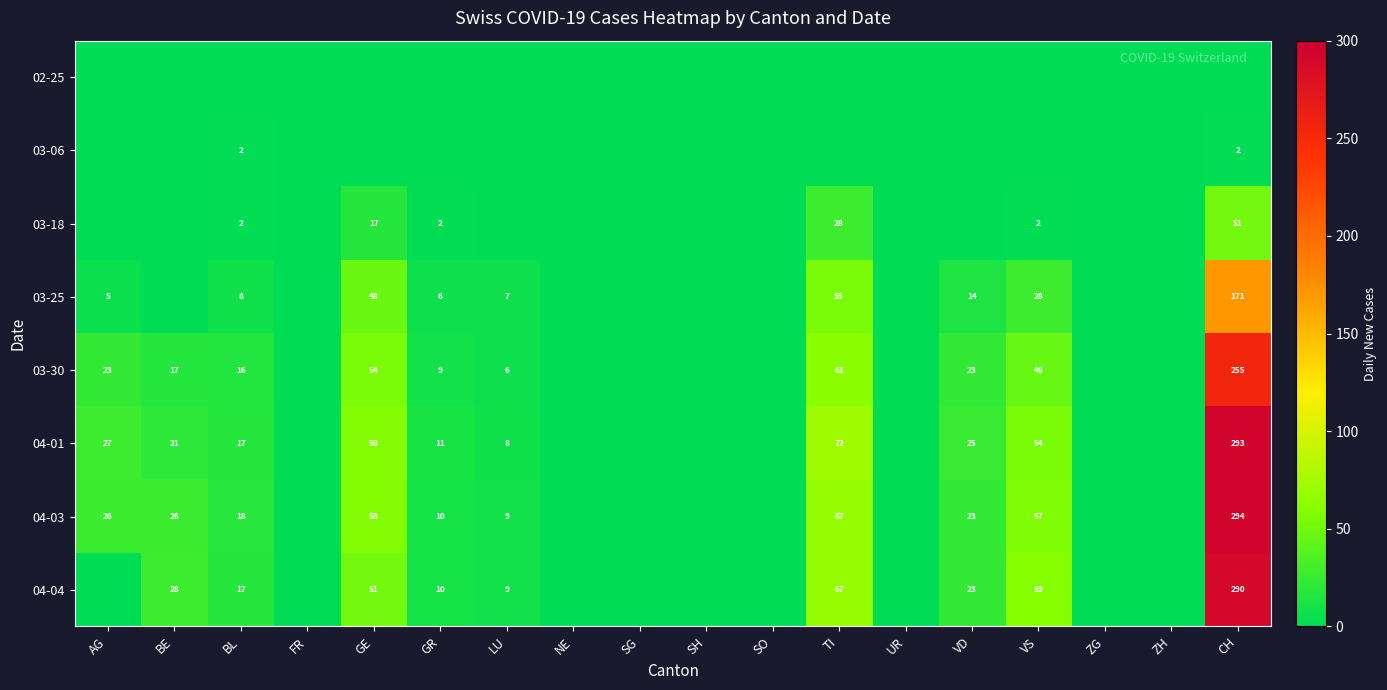

The 04-01 series shows 19 at GR. True or false?

False